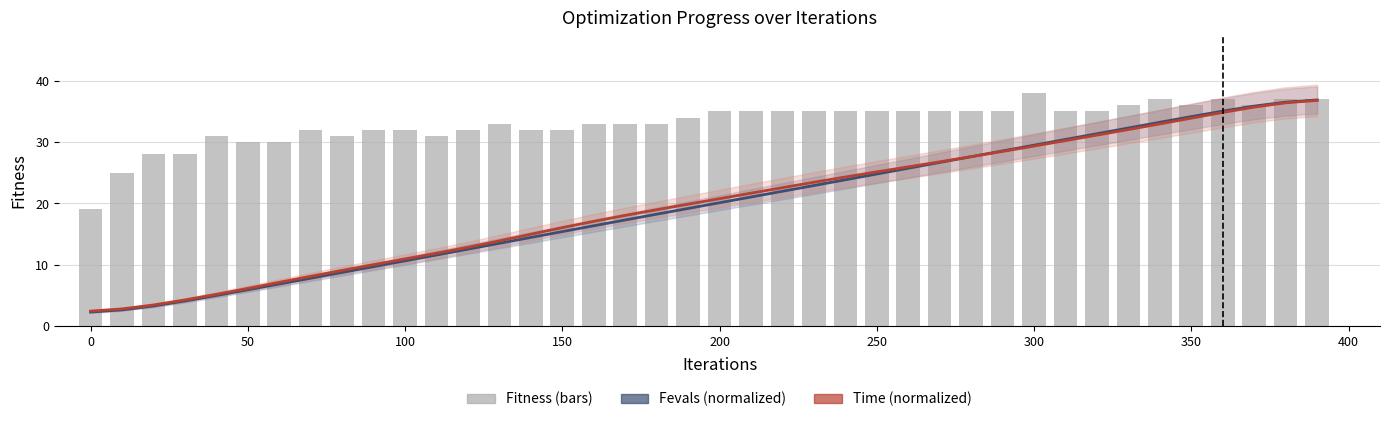

Does the chart contain stacked bars?

No